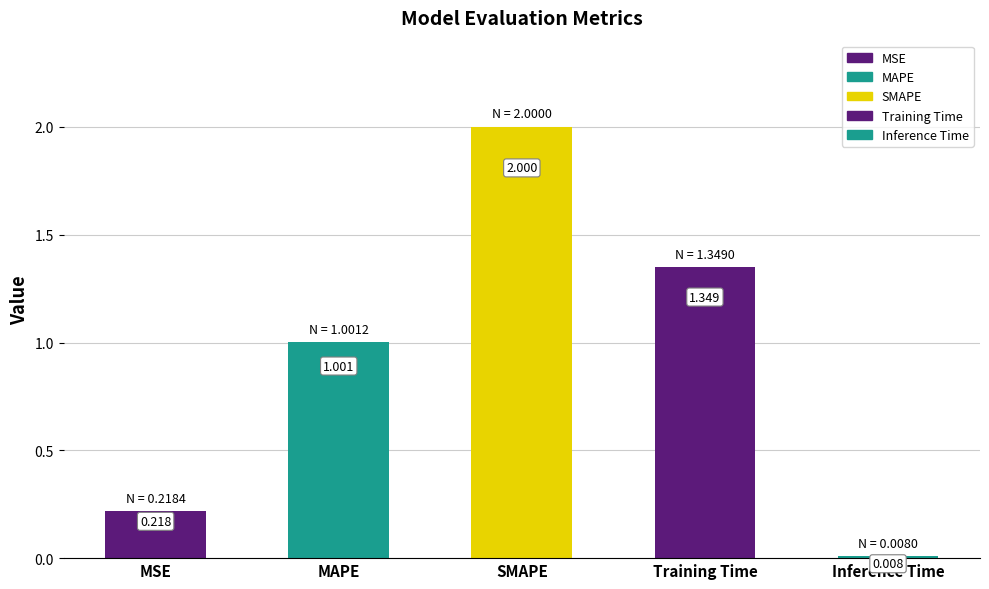

How many values are below 1?

2